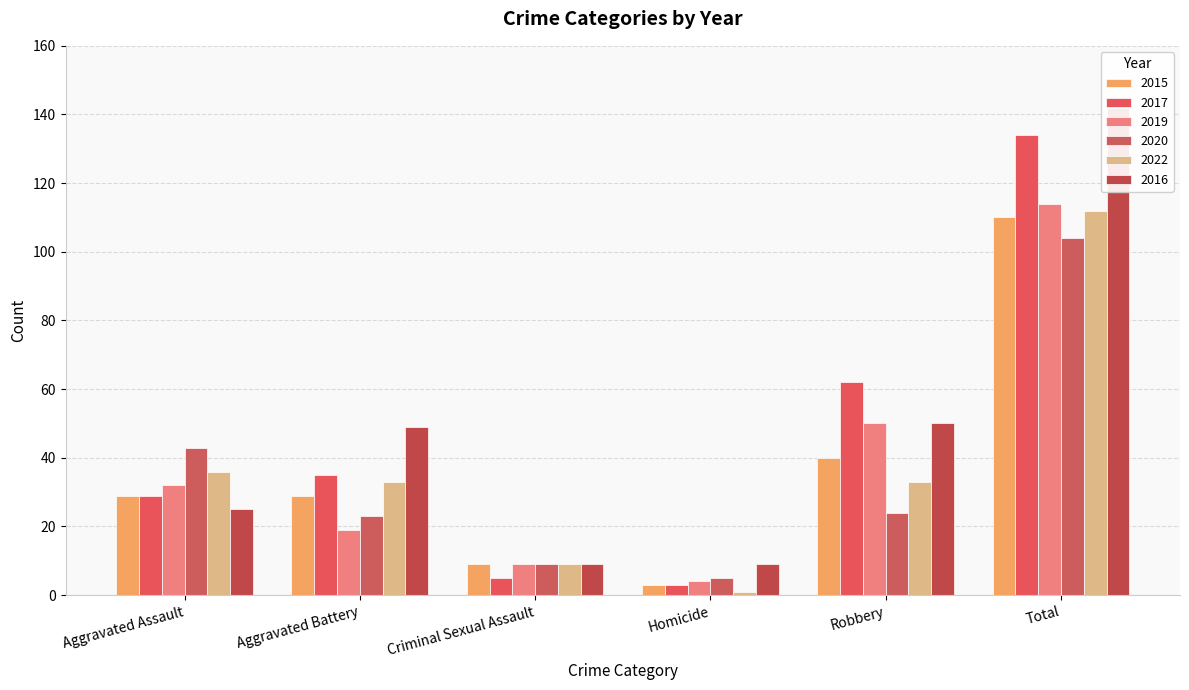

What is the sum of the 2017 values at Aggravated Assault and Robbery?

91